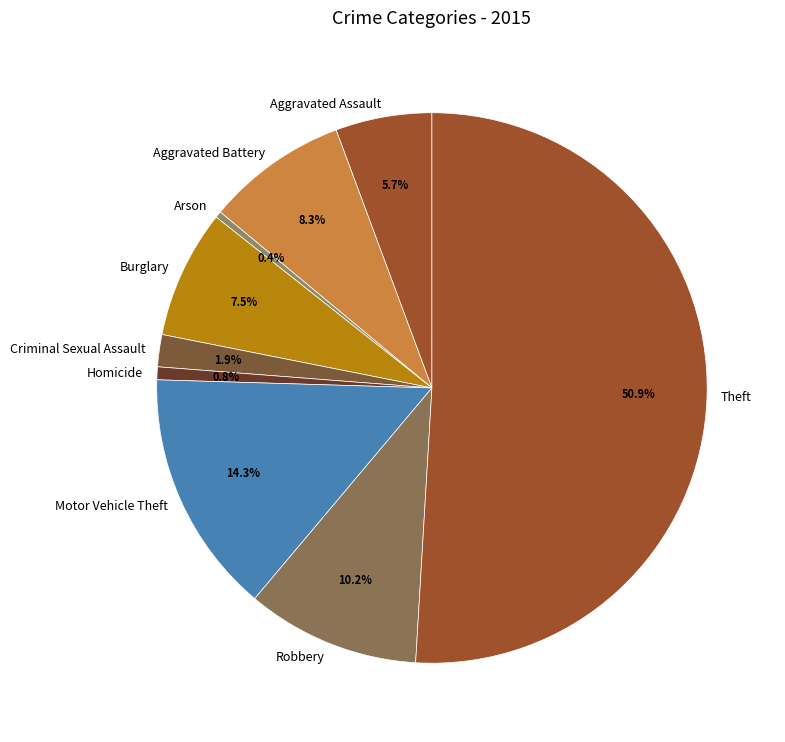

Is it true that Aggravated Battery is 8% of the pie?

True